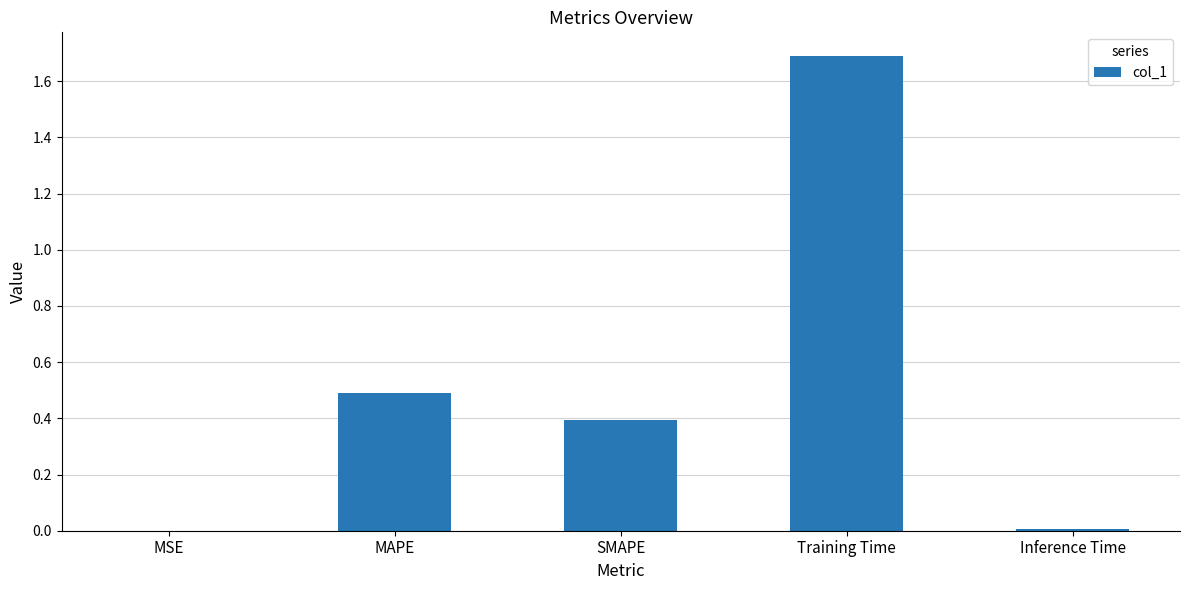

What is the approximate value at SMAPE?

0.4